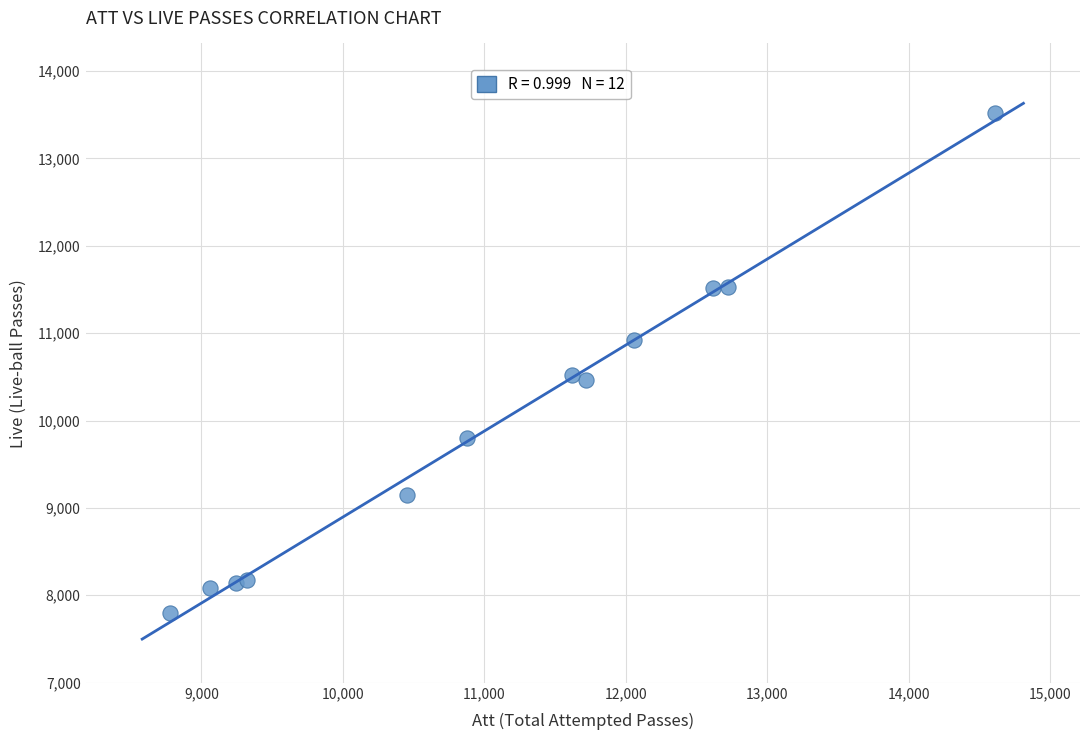

What is the average X value?

11089